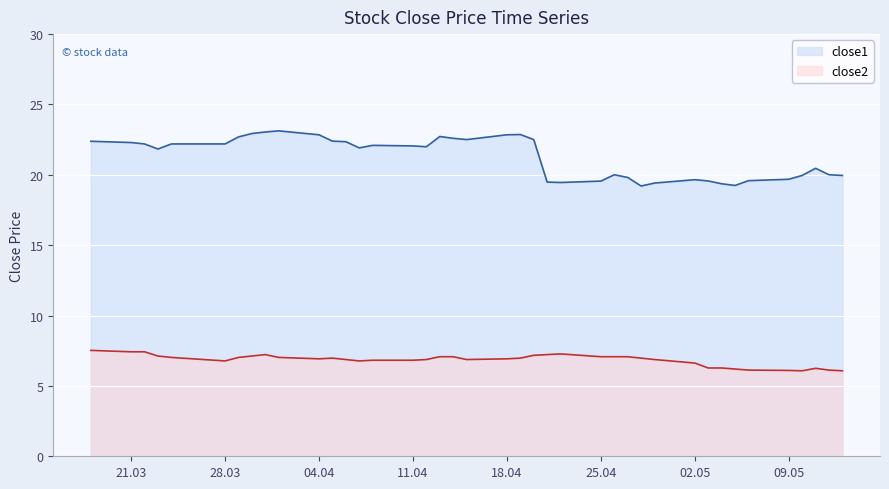

True or false: close1 and close2 intersect in this chart.

False